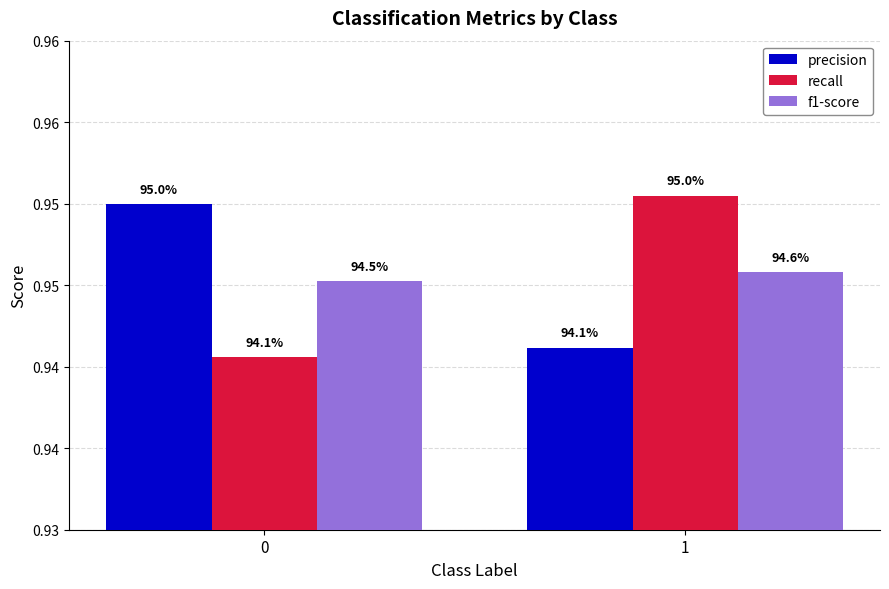

What are all the series names shown in the legend?

precision, recall, f1-score